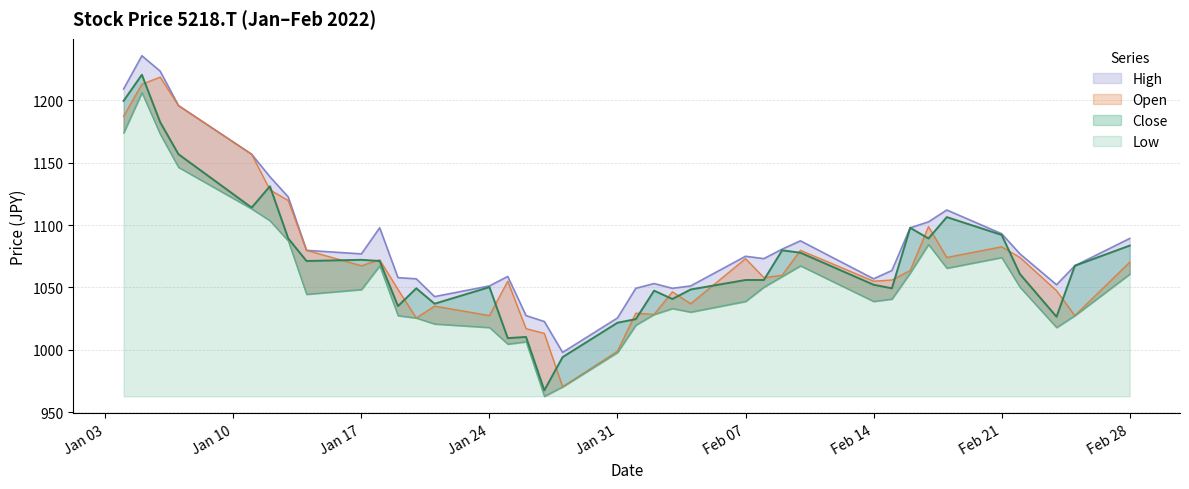

Which series has the largest total across all categories?

High